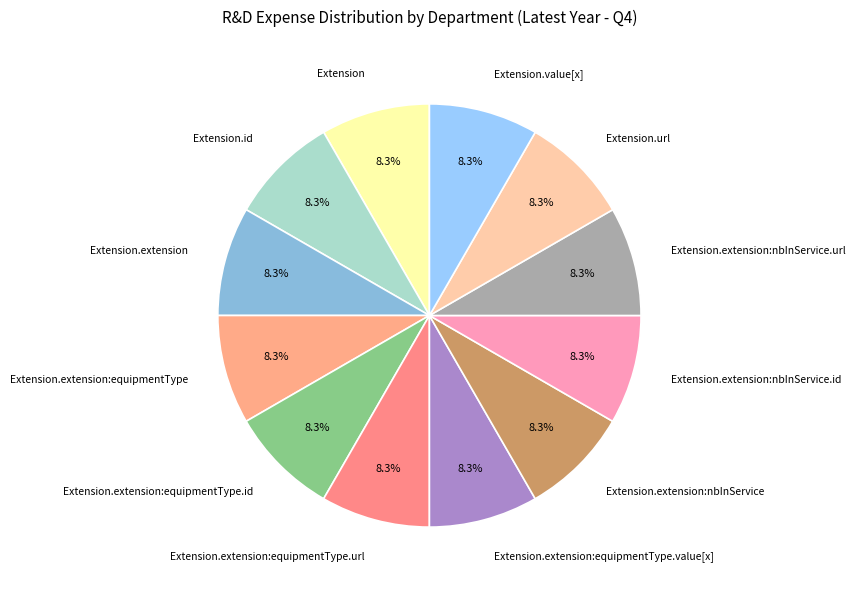

The Extension.url slice represents 33% of the pie. True or false?

False